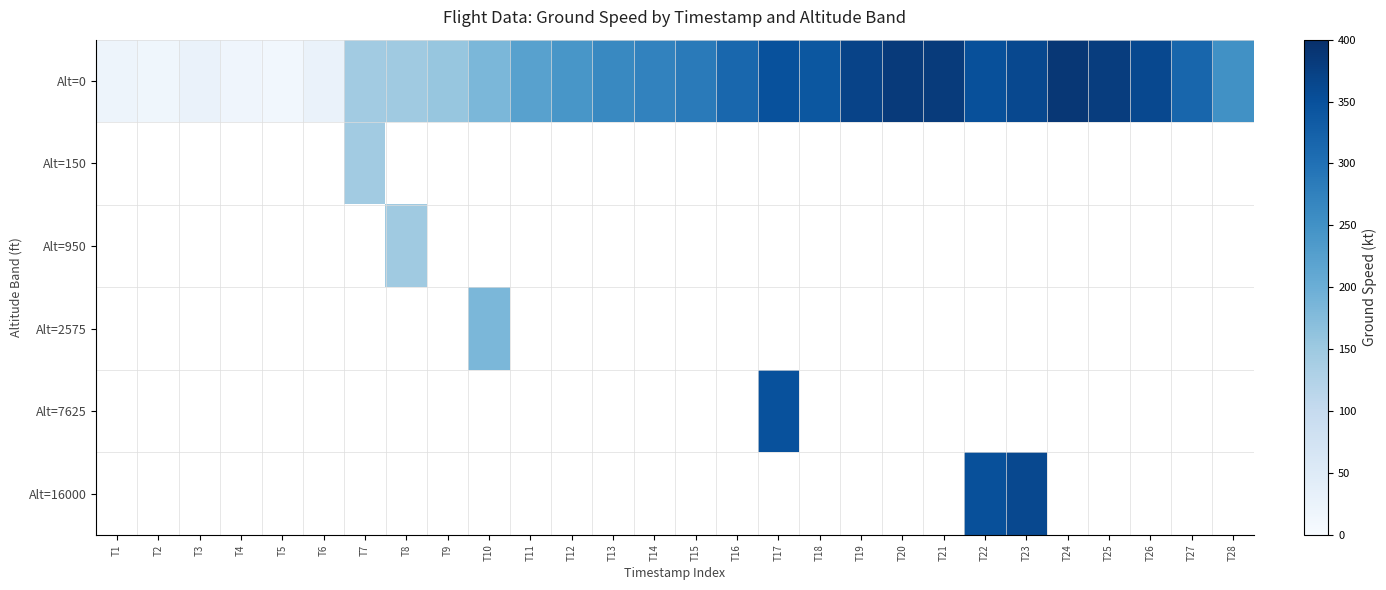

Is the value of Alt=16000 at T14 greater than the value of Alt=7625 at T20?

No